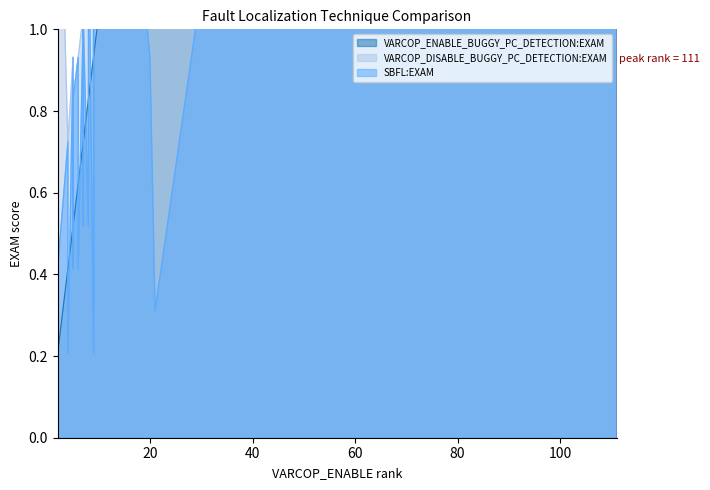

Does the chart have visible grid lines?

No